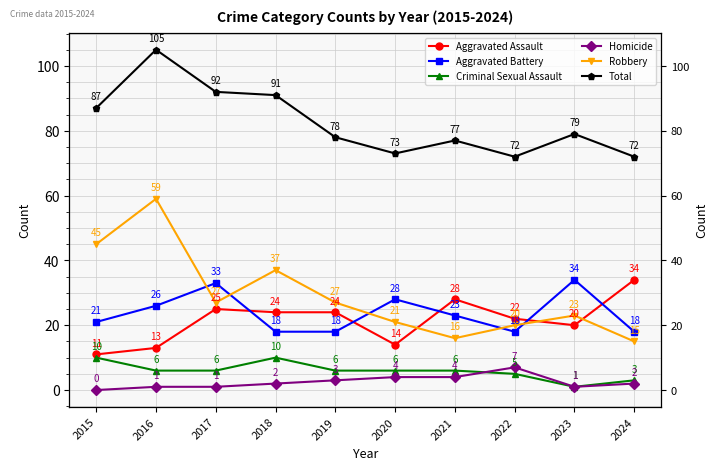

How many lines are shown in the chart?

6